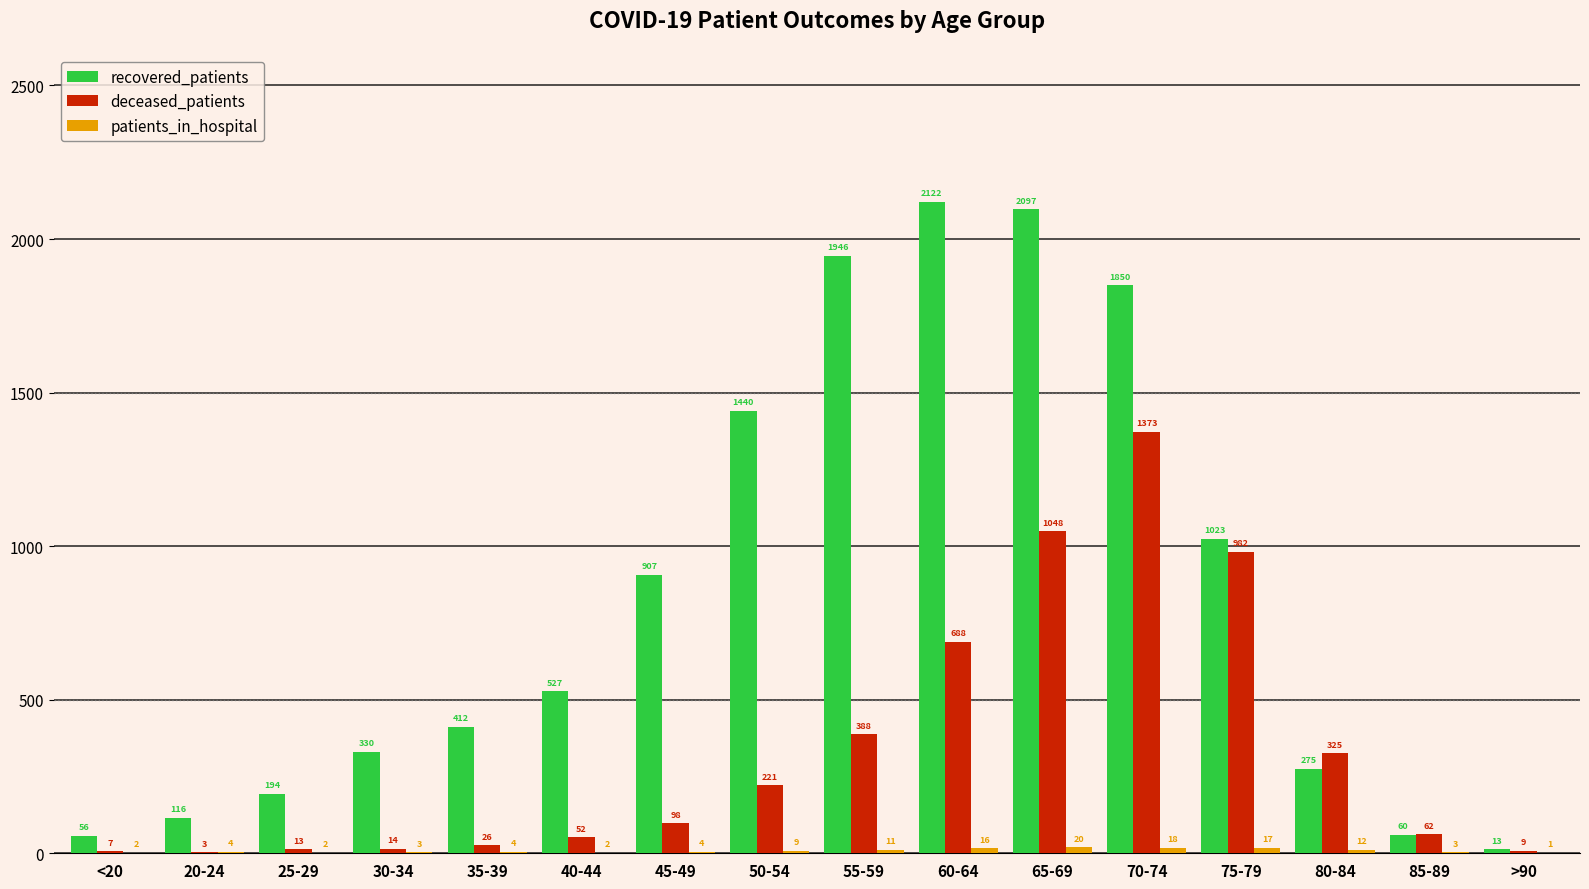

Is it true that deceased_patients equals 52 at 40-44?

True